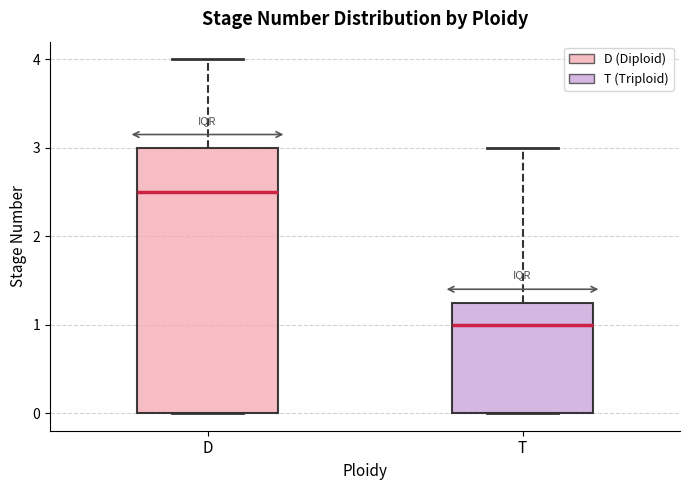

Which box has the lowest median line?

T